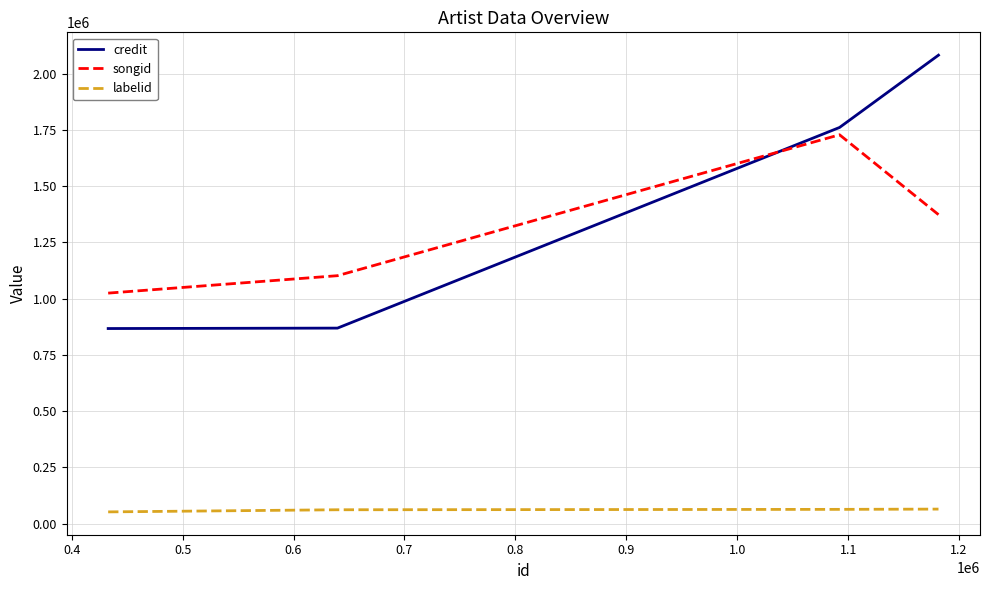

What are all the series names shown in the legend?

credit, songid, labelid